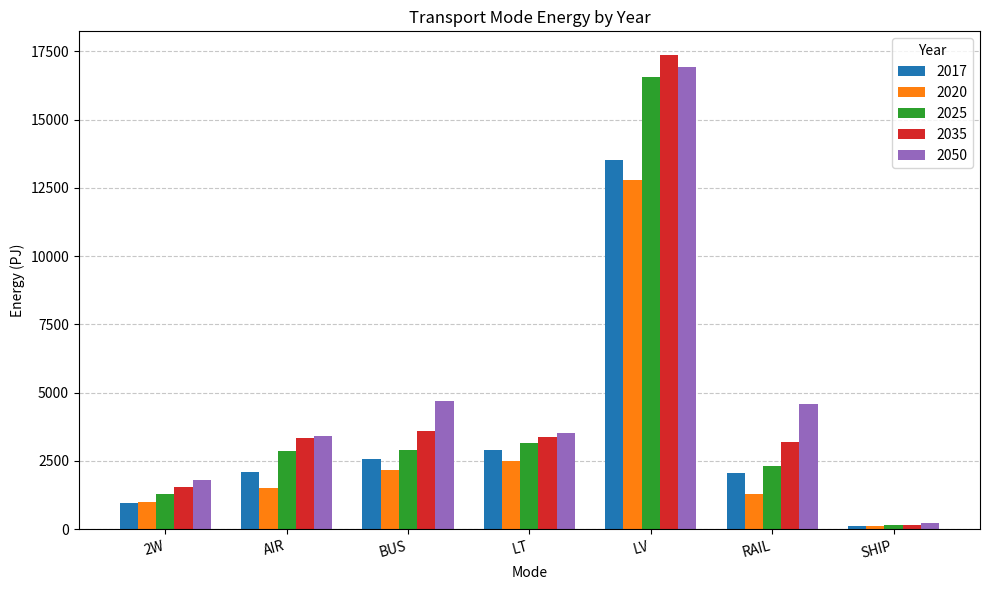

How many distinct data groups are displayed?

5